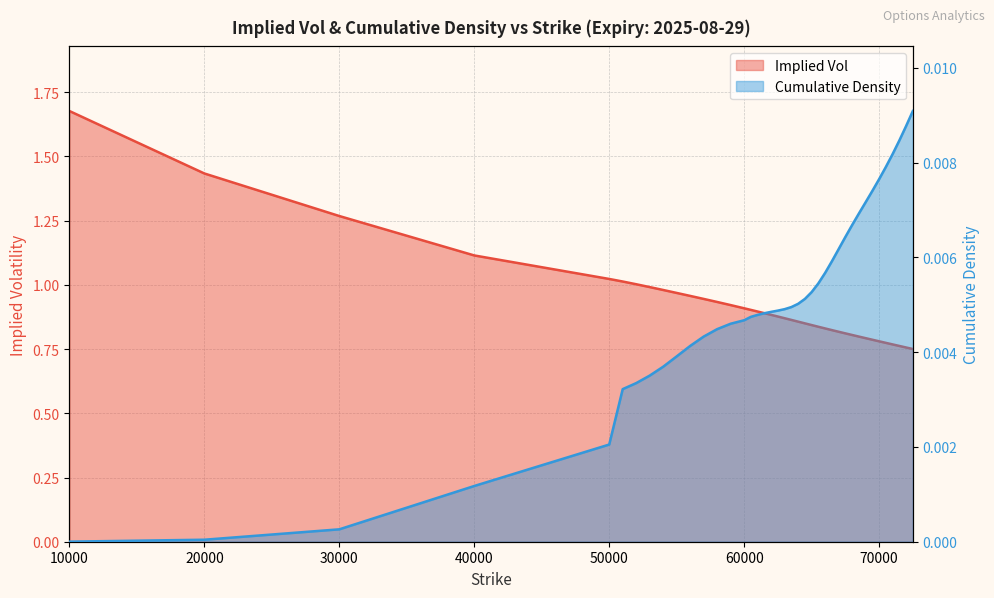

Which series has the largest range (max minus min)?

Implied Vol